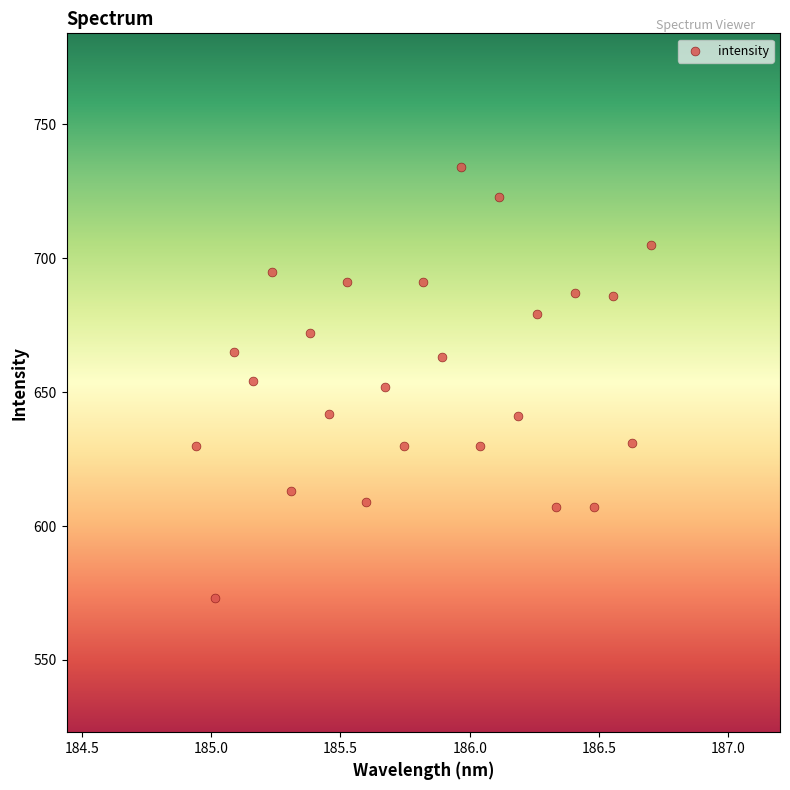

What is the range of Y values (max minus min)?

161